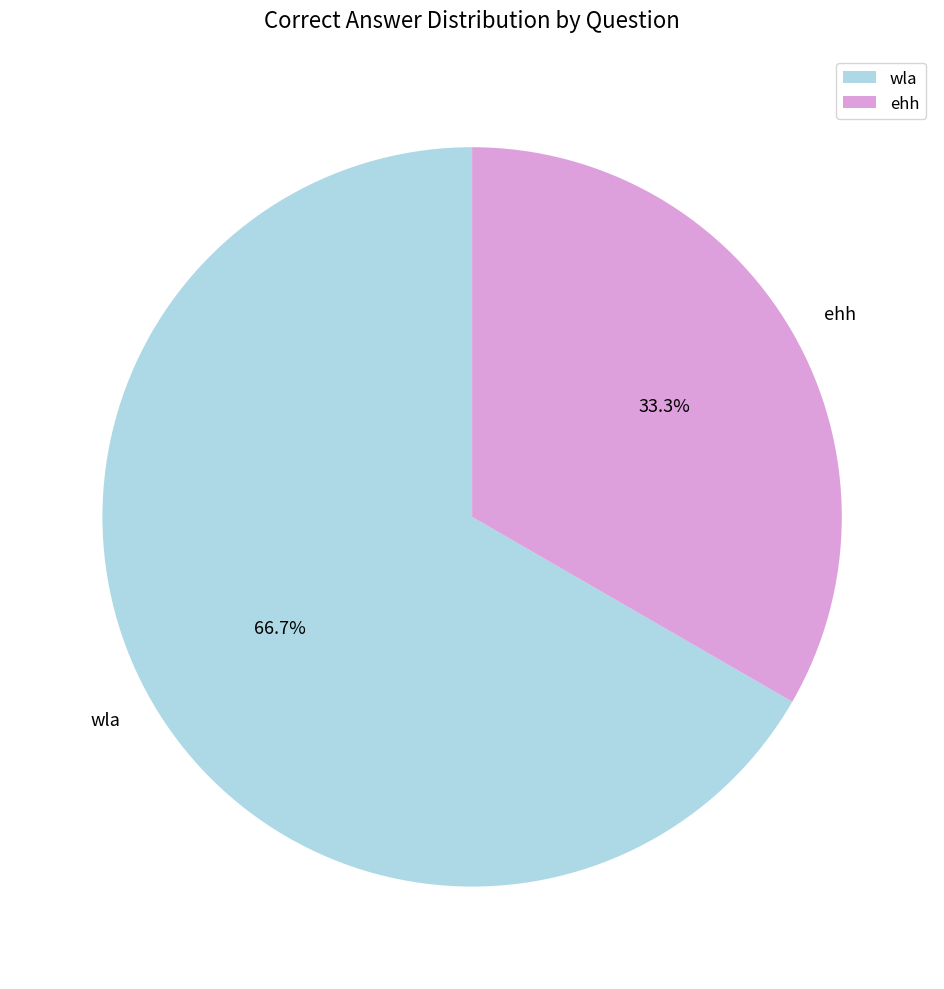

Rank the categories by value from highest to lowest.

wla, ehh